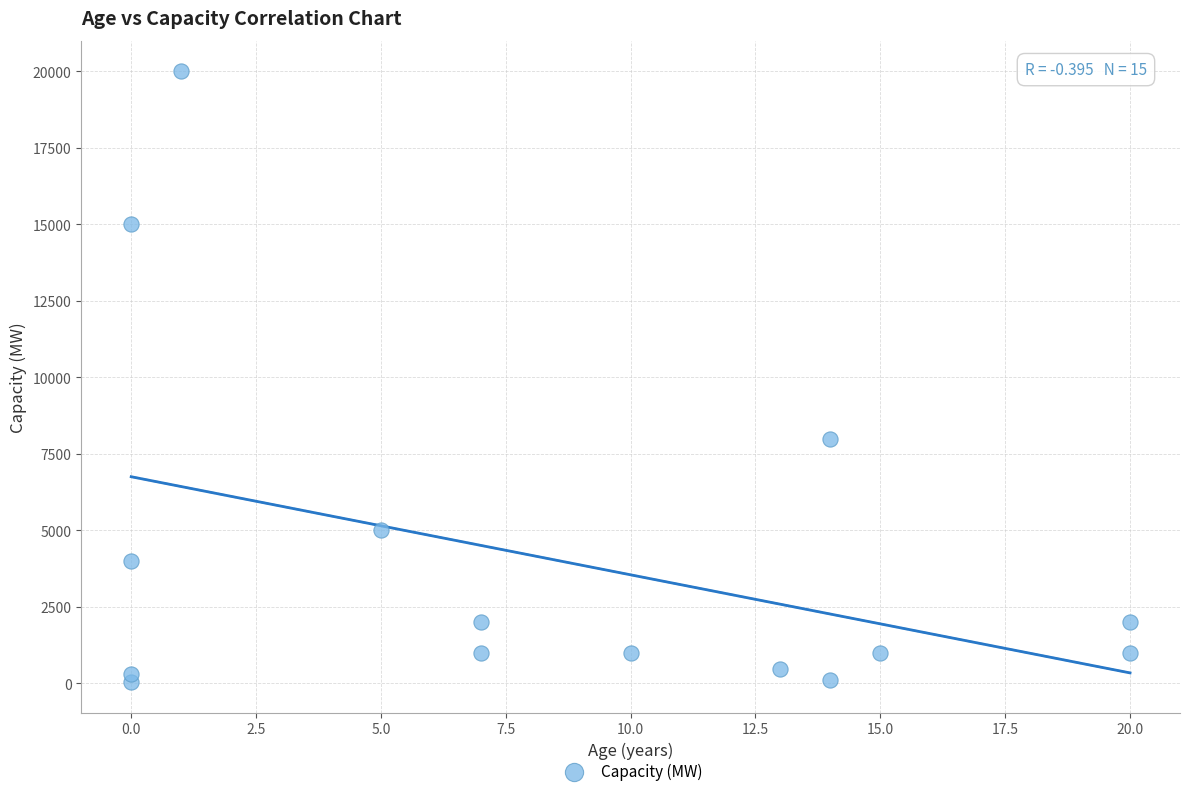

What Y value in the scatter plot is closest to 10015?

8000